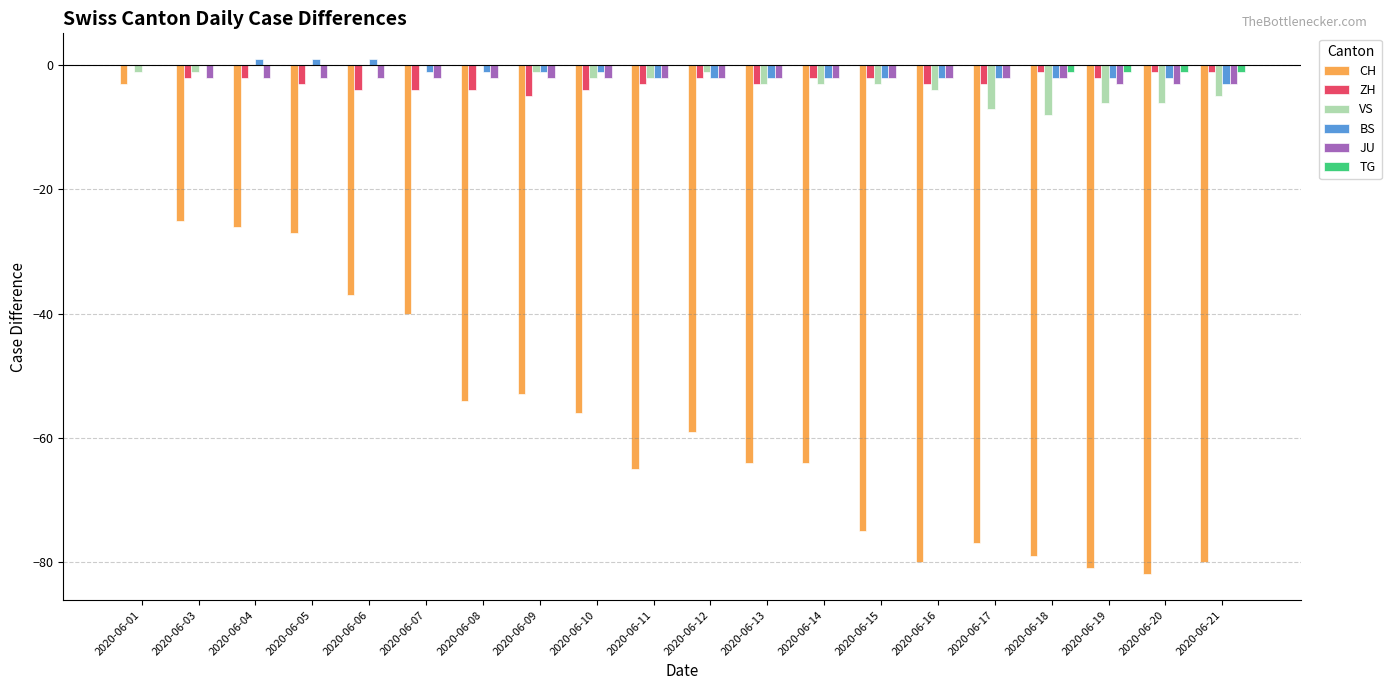

What is the sum of all BS values?

-24